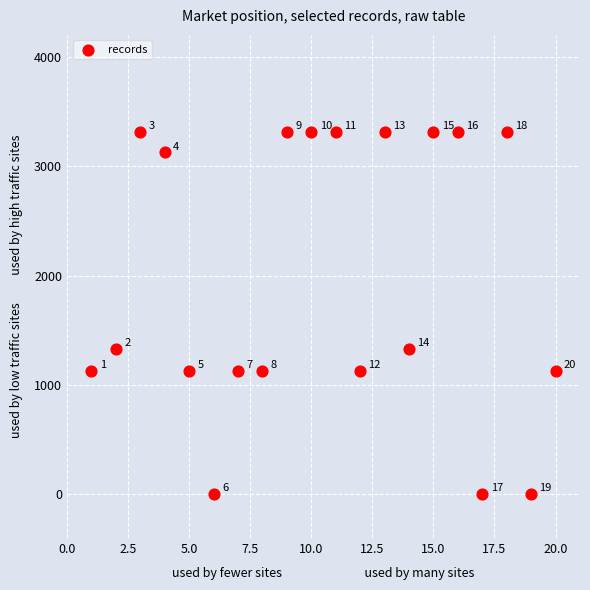

What Y value in the scatter plot is closest to 1656?

1331